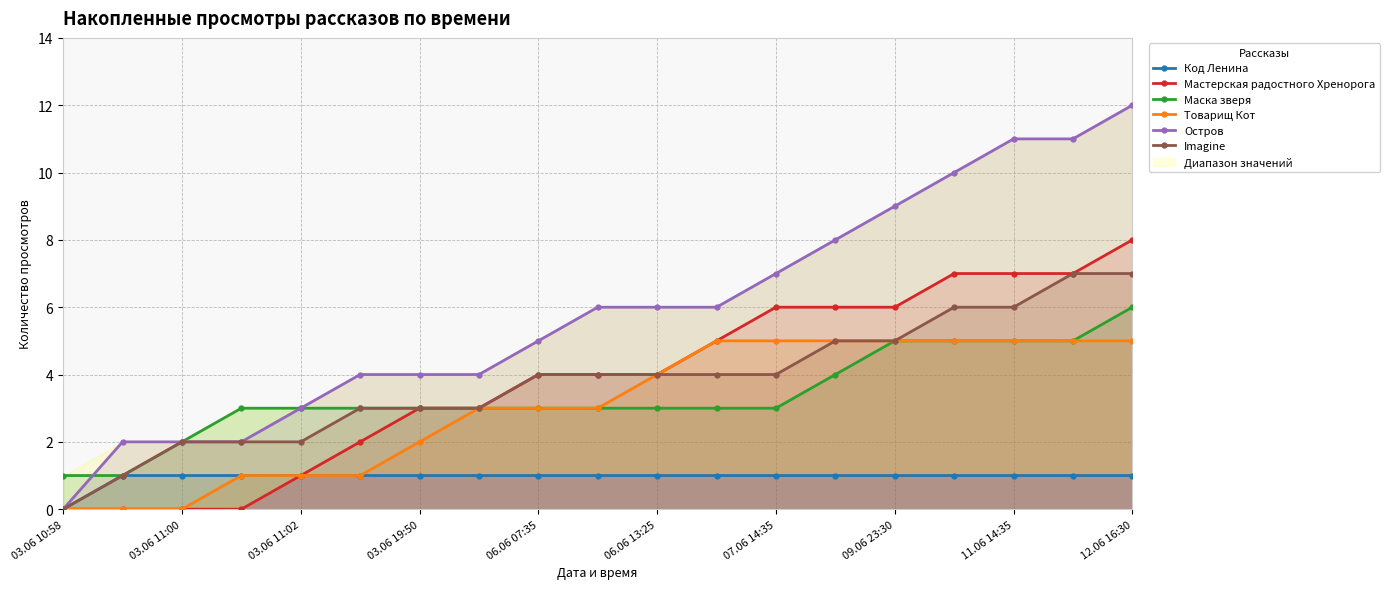

True or false: Мастерская радостного Хренорога and Остров cross at least once.

False